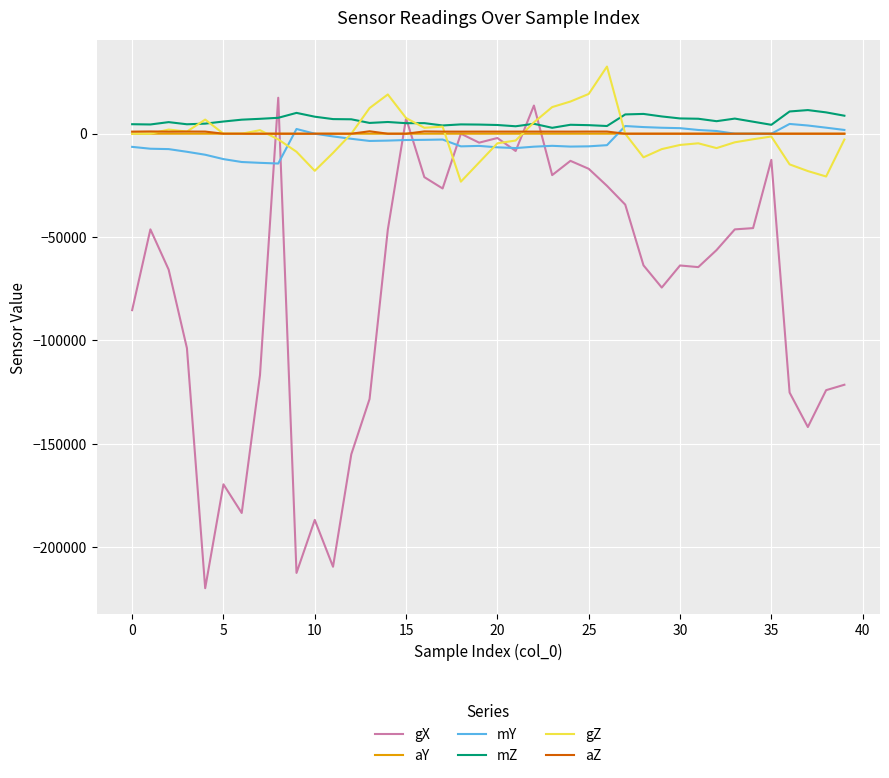

Which series has the largest range (max minus min)?

gX